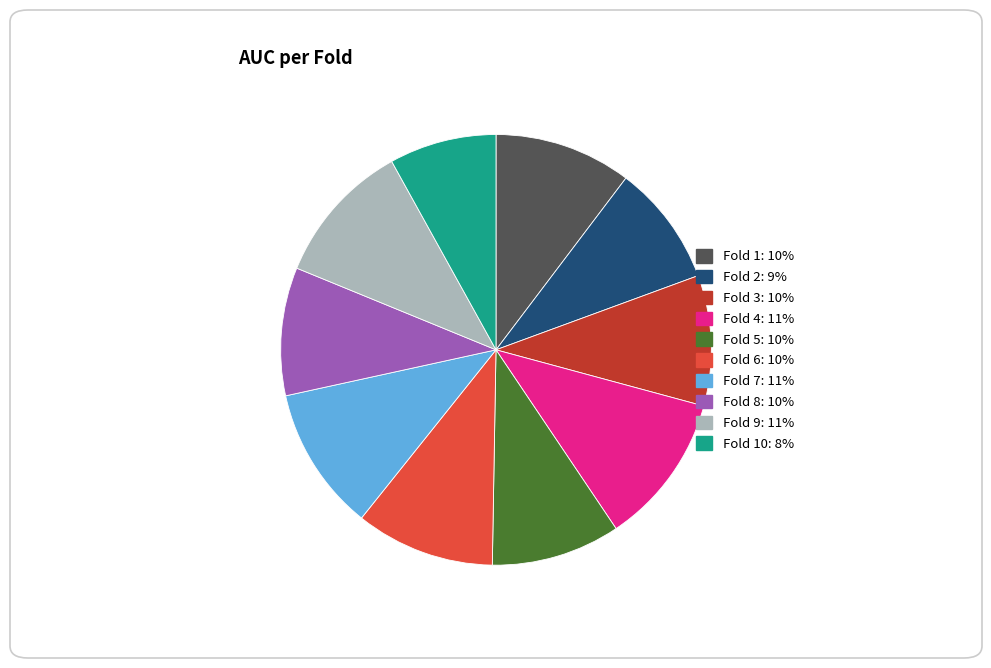

Is there any slice that represents more than half of the pie?

No